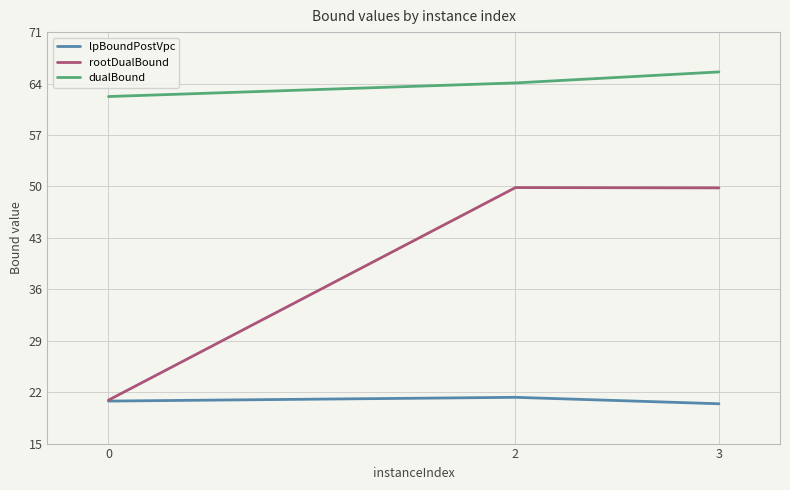

Rank the series by their maximum value, from lowest to highest.

lpBoundPostVpc, rootDualBound, dualBound